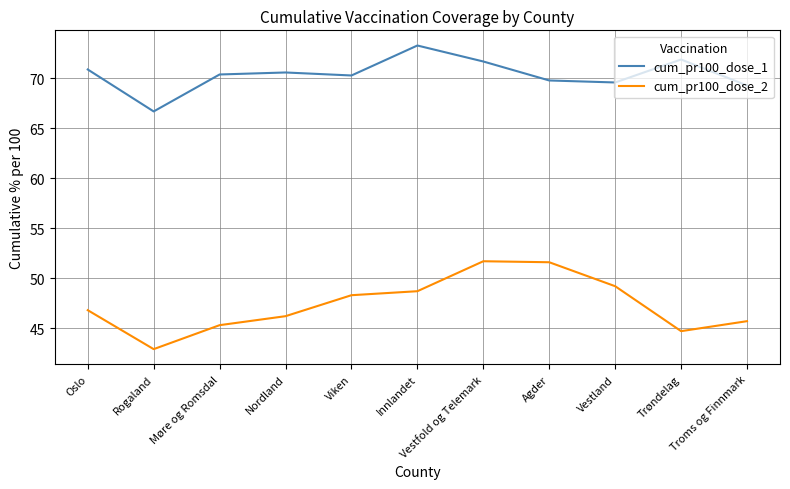

In cum_pr100_dose_2, how many points are higher than both neighbors (excluding endpoints)?

1